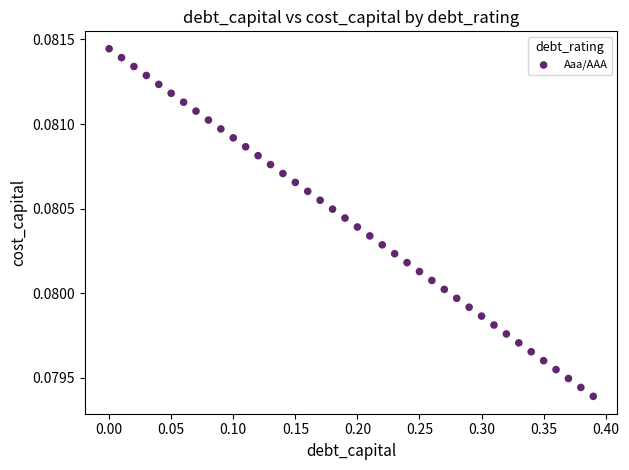

What is the range of X values (max minus min)?

0.4